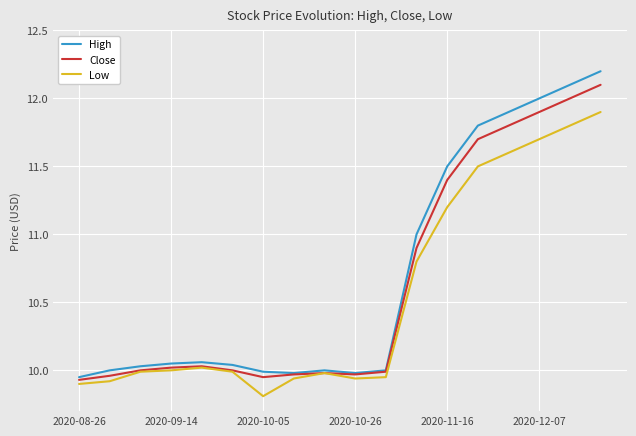

How many lines are shown in the chart?

3